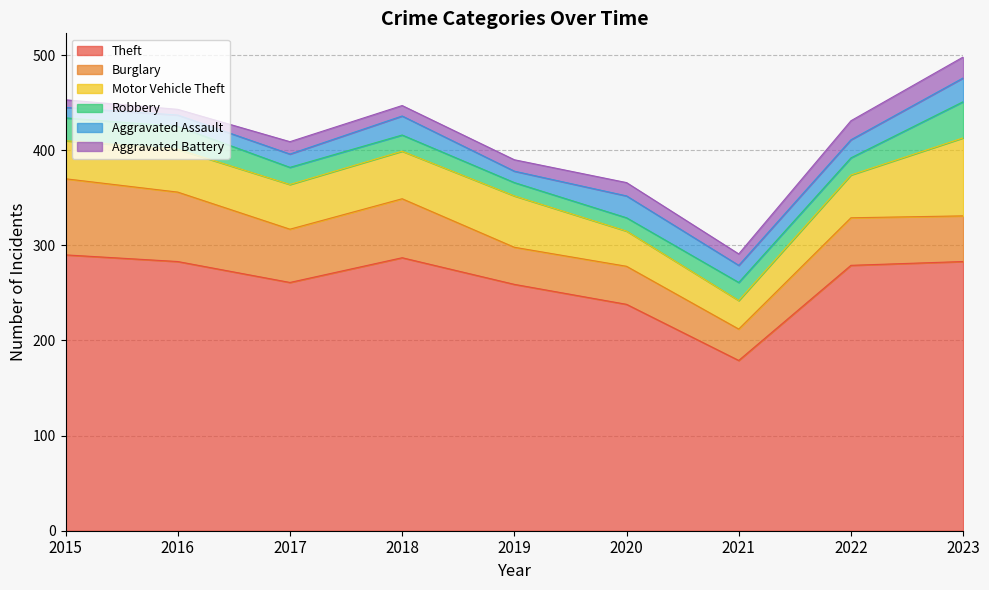

Which series has the largest total across all categories?

Theft